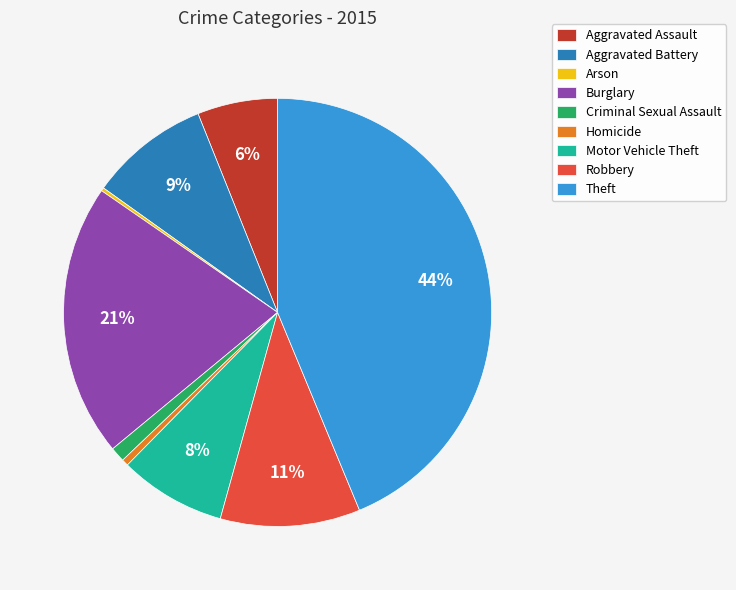

Which category has the biggest portion of the pie?

Theft